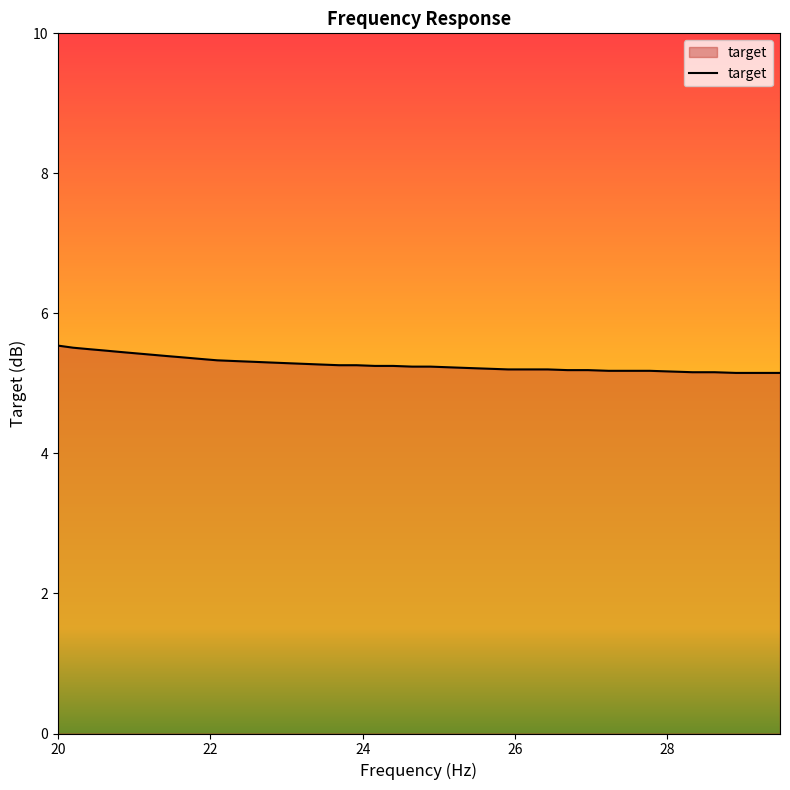

What is the greatest value displayed?

5.5